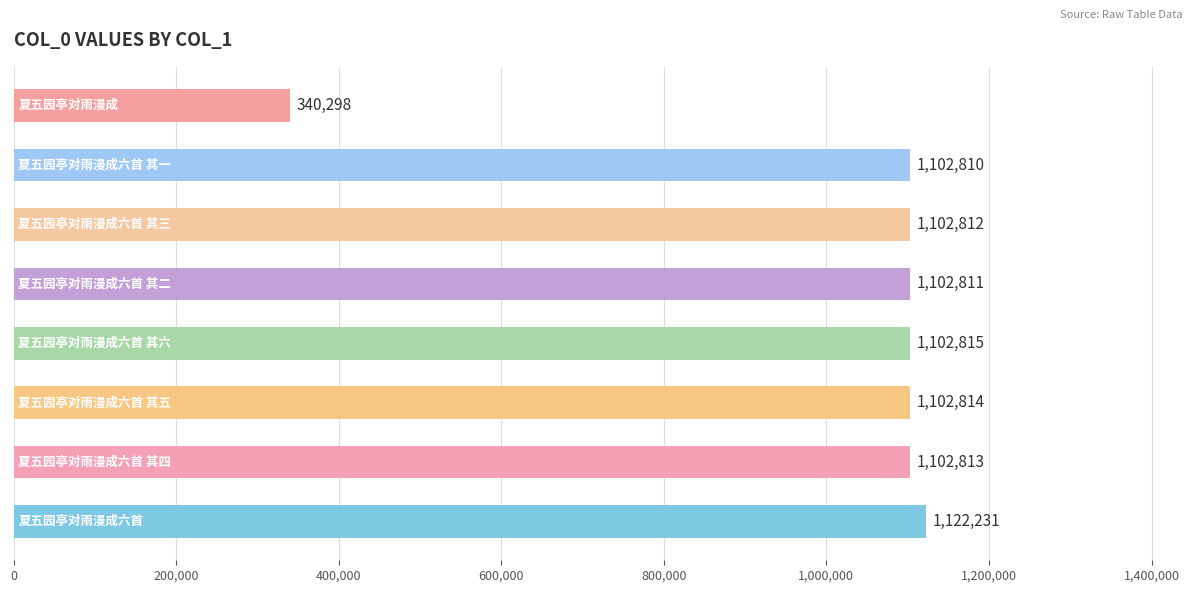

How many values are below 1102813?

4